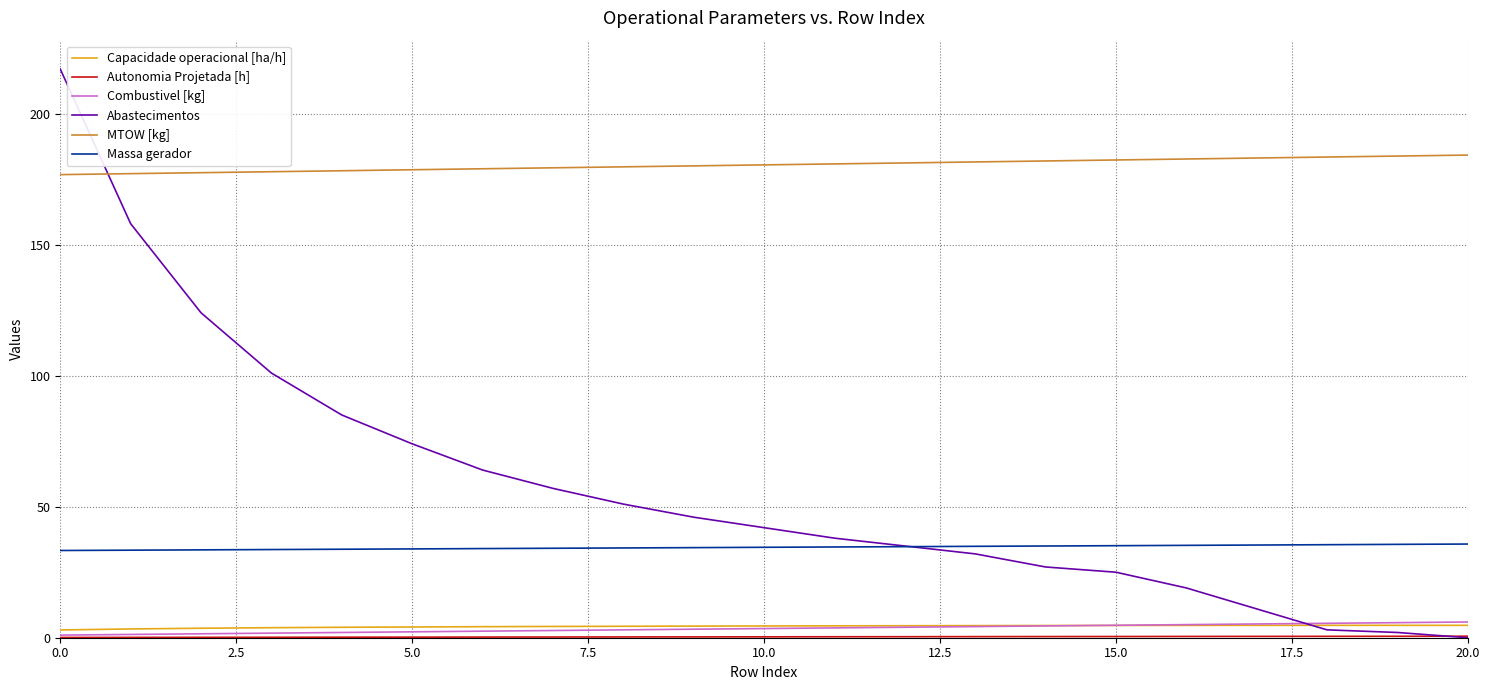

Which series has the largest total across all categories?

MTOW [kg]